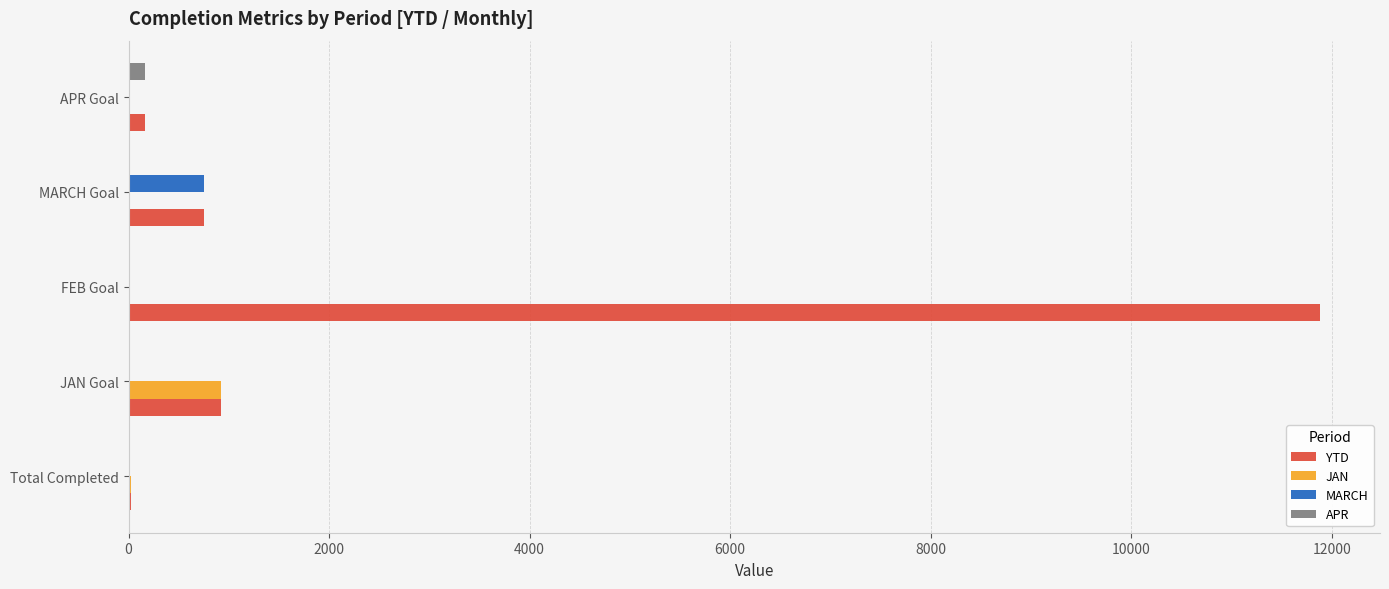

How many values in the JAN series exceed 0?

2